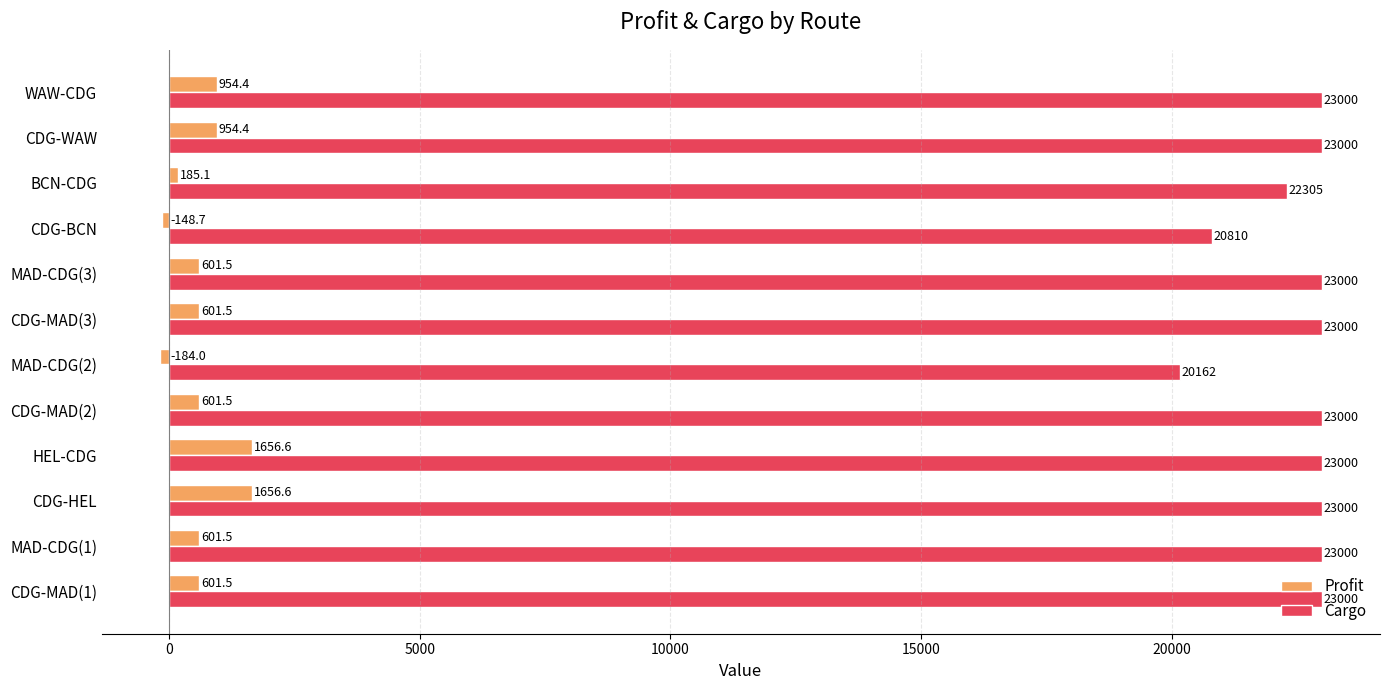

At which label does Cargo reach its minimum?

MAD-CDG(2)